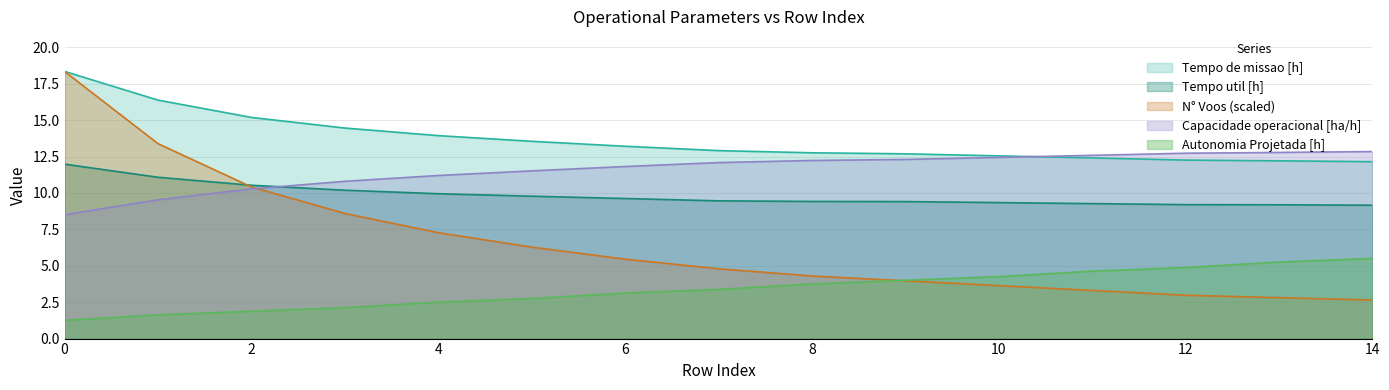

Is it true that Tempo util [h] equals 12.6 at 11?

False